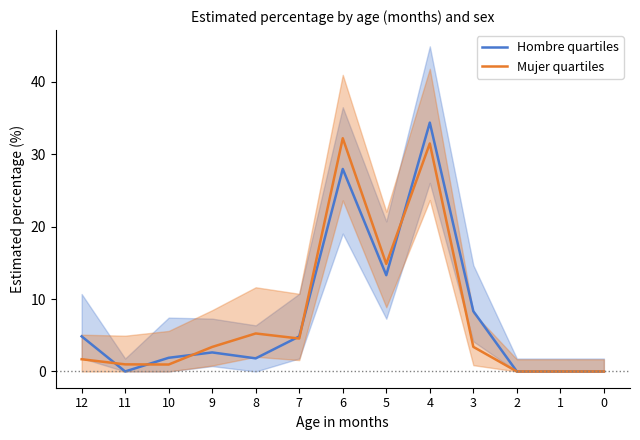

Which series has the largest total across all categories?

Hombre quartiles